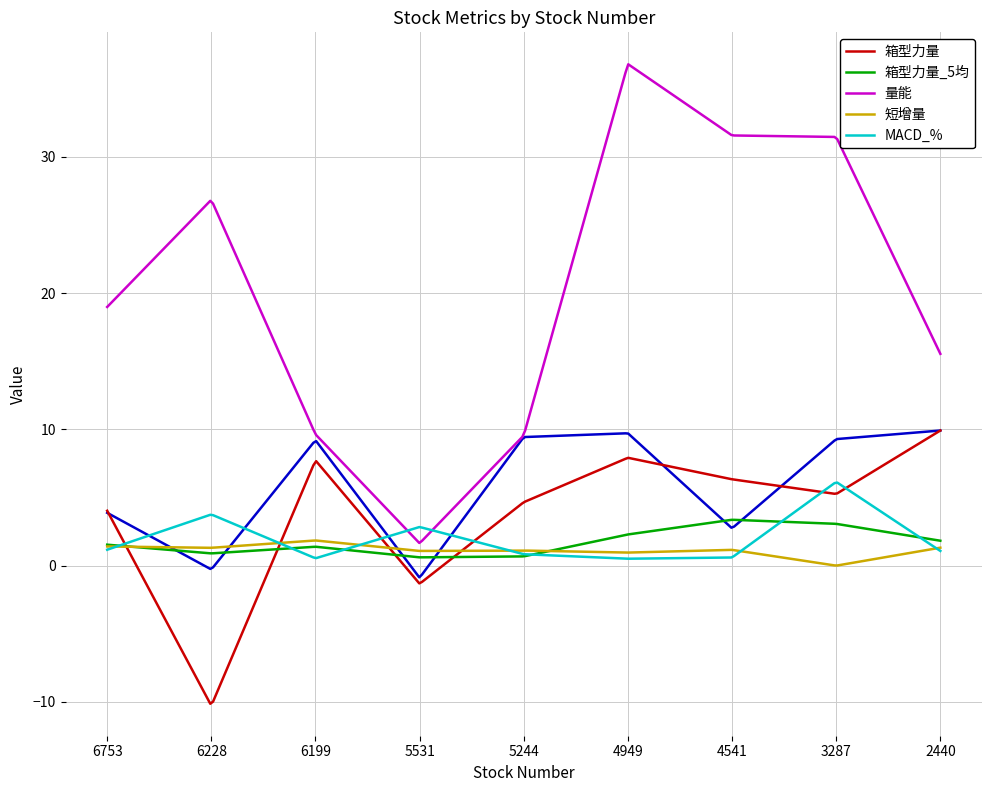

True or false: 箱型力量 and 量能 cross at least once.

False